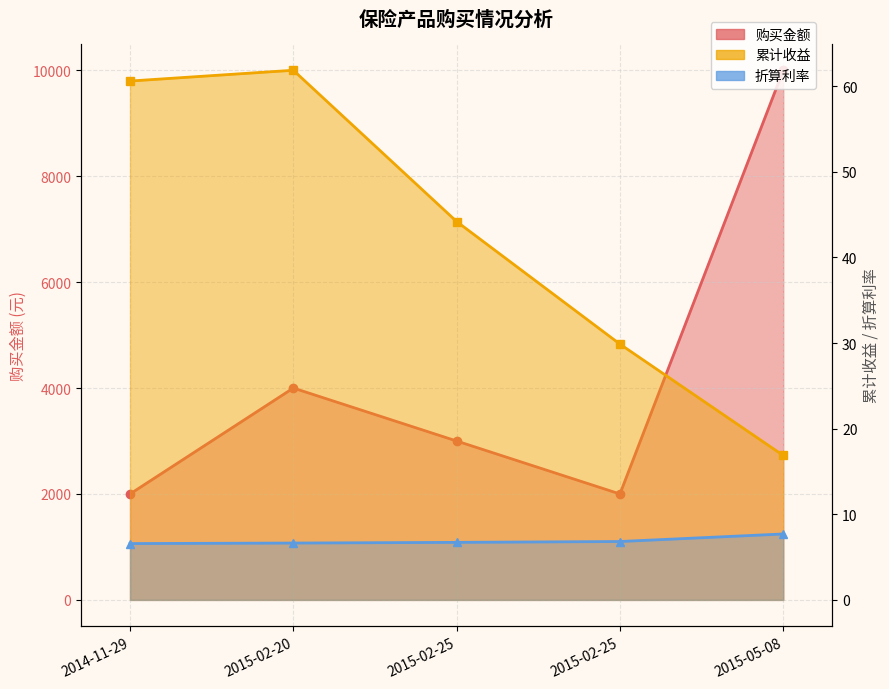

What is the sum of the 累计收益 values at 2014-11-29 and 2015-02-20?

122.5